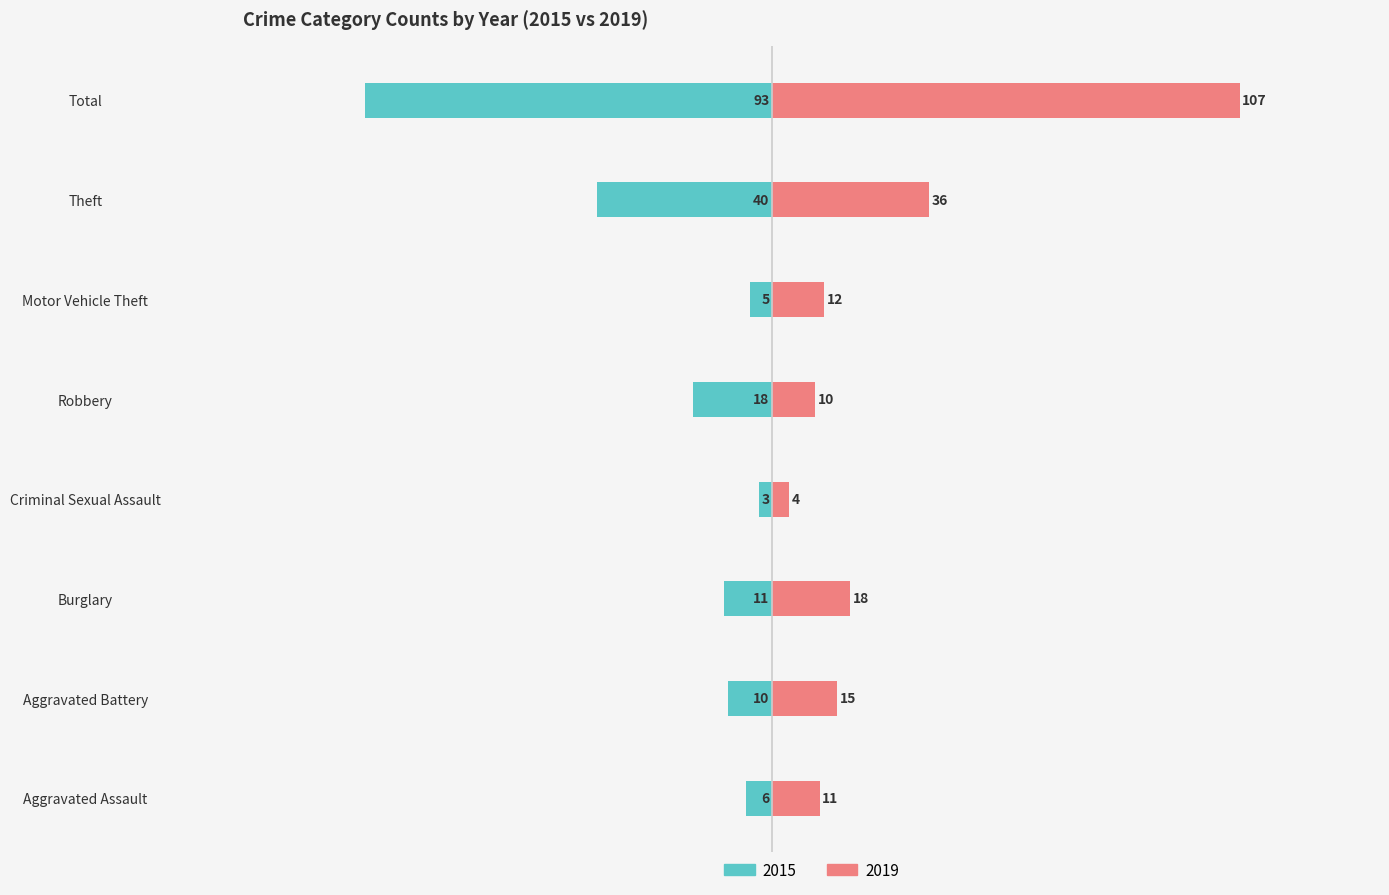

Where does the 2019 series first go above 15?

Burglary